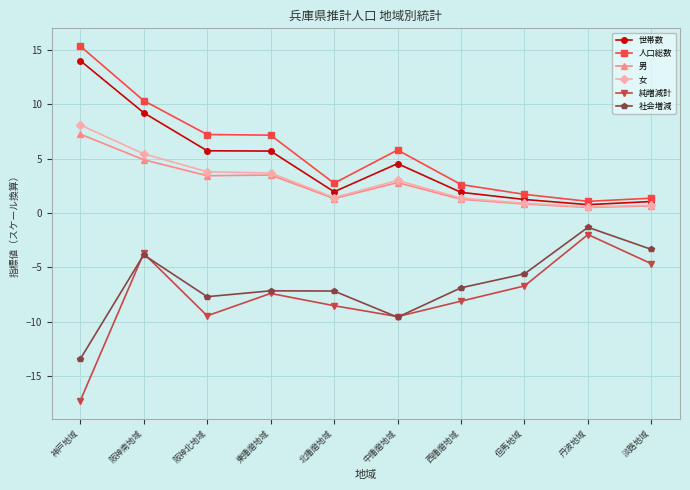

What is the label of the 3rd point from the right?

但馬地域